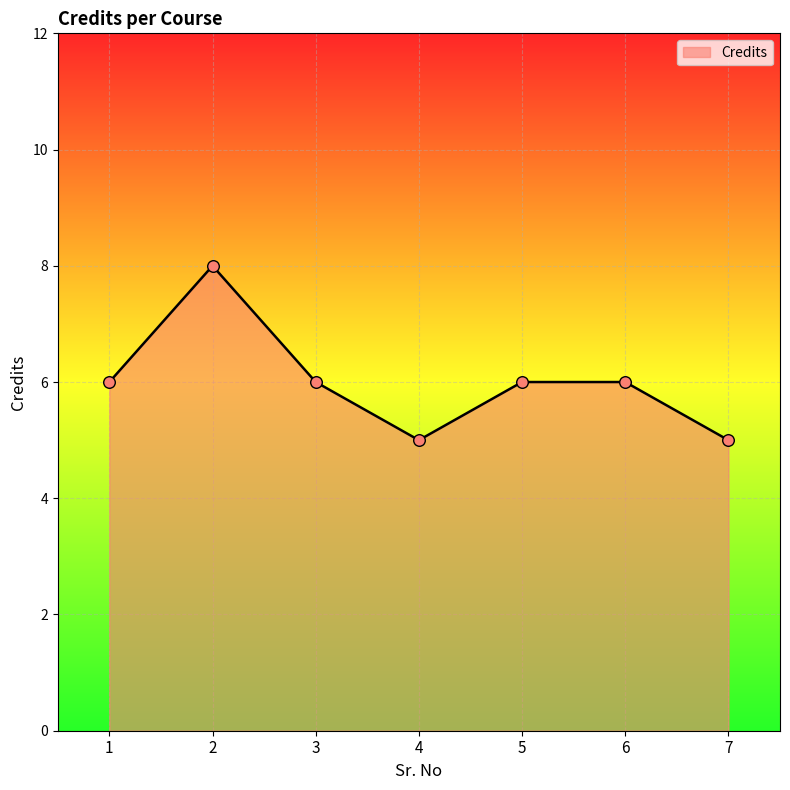

Which has a higher value, 7 or 5?

5